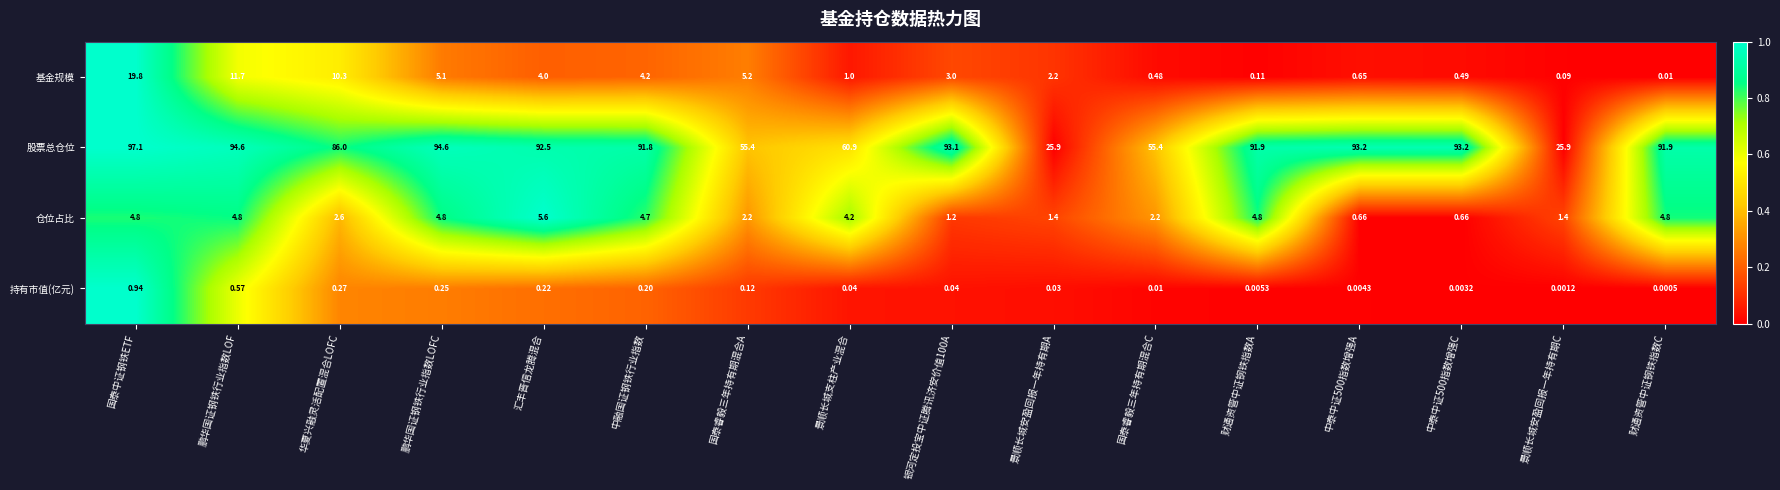

Rank the series by their maximum value, from lowest to highest.

持有市值(亿元), 仓位占比, 基金规模, 股票总仓位